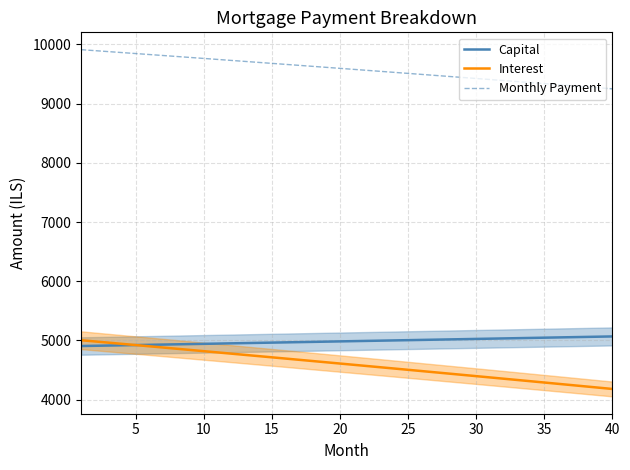

True or false: Interest and Monthly Payment cross at least once.

False